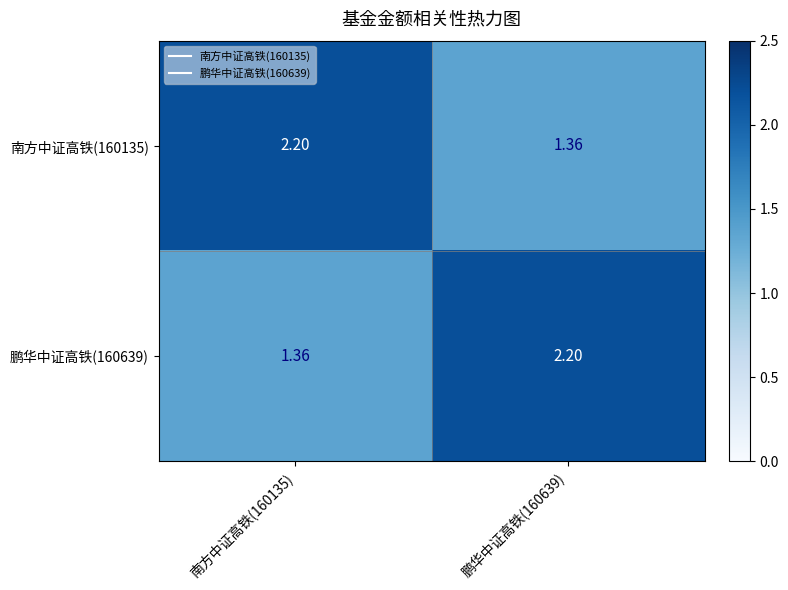

Rank the series at 南方中证高铁(160135) from highest to lowest value.

南方中证高铁(160135), 鹏华中证高铁(160639)